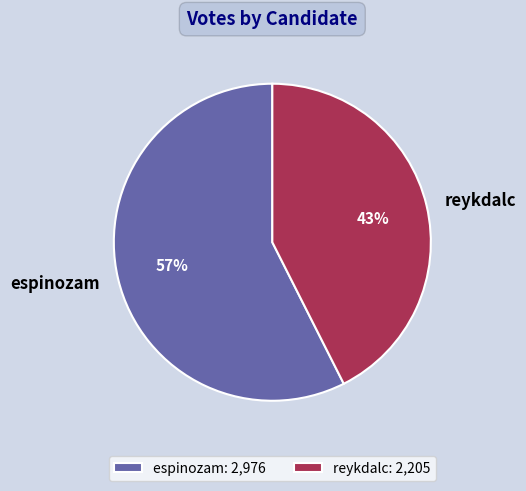

To the nearest percent, what is the combined percentage of reykdalc and espinozam?

100%